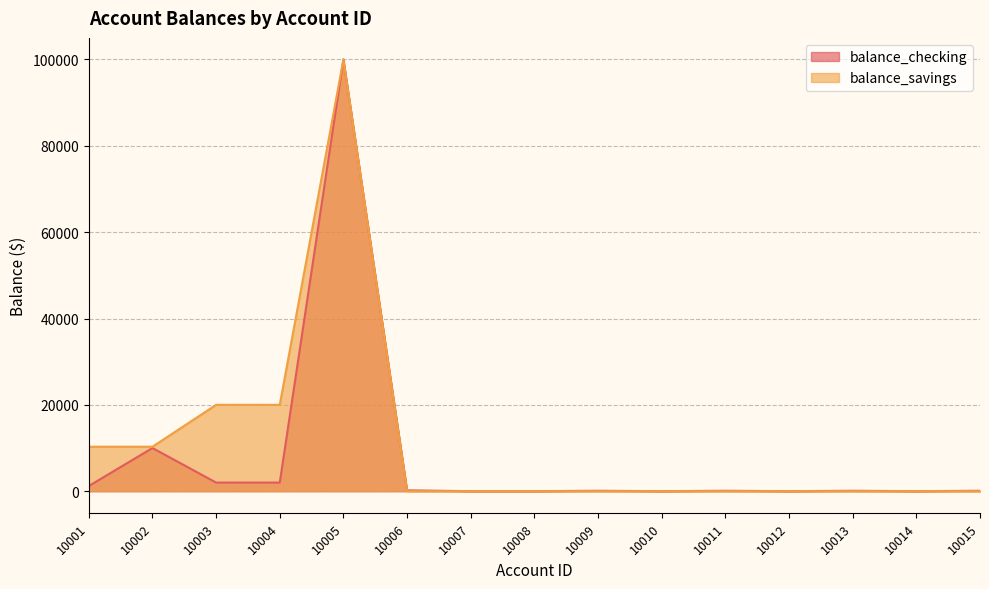

True or false: balance_checking and balance_savings cross at least once.

False